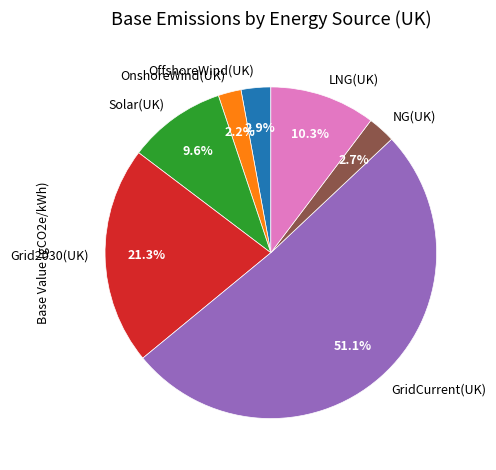

To the nearest percent, what is the combined percentage of OnshoreWind(UK) and Solar(UK)?

12%